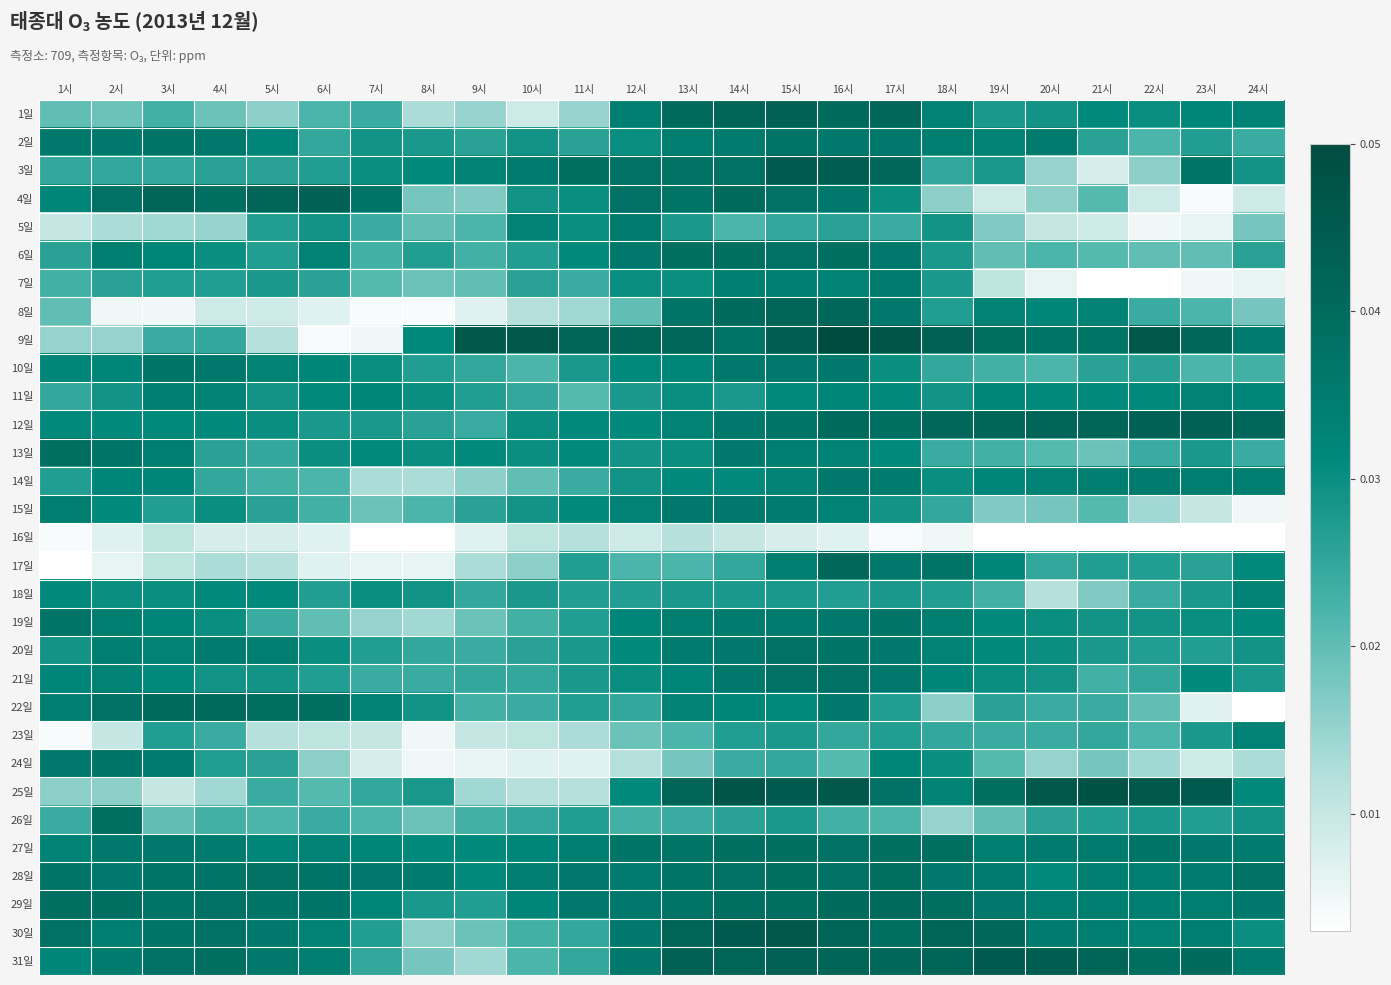

Between 8시 and 10시, which is larger?

8시